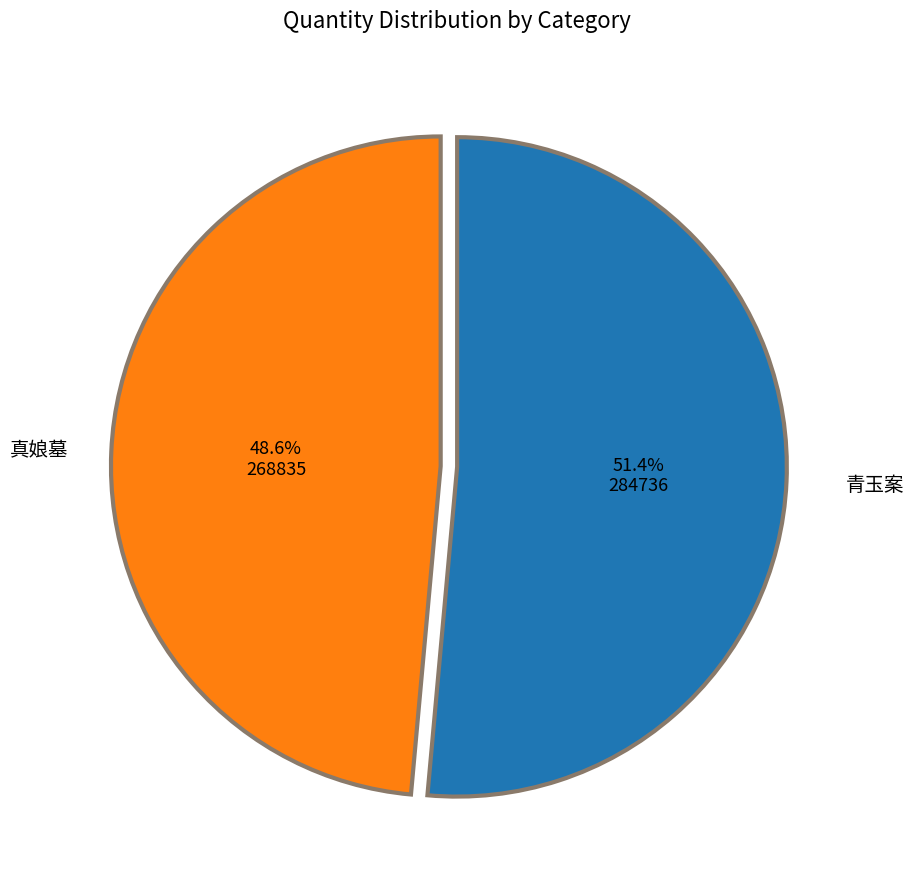

Does any single category account for the majority?

Yes